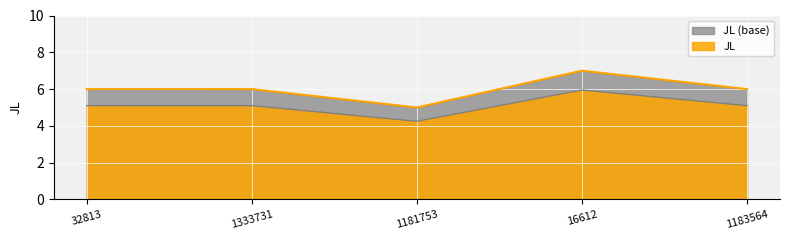

Rank the categories by value from lowest to highest.

1181753, 32813, 1333731, 1183564, 16612